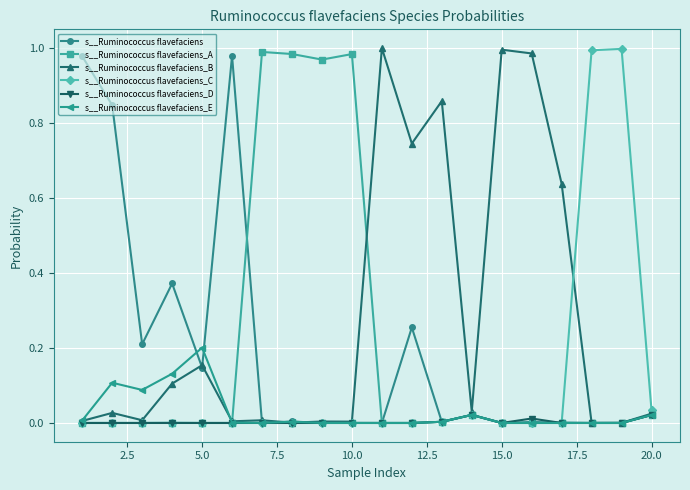

True or false: s__Ruminococcus flavefaciens_E has more than 1 interior local peaks.

True